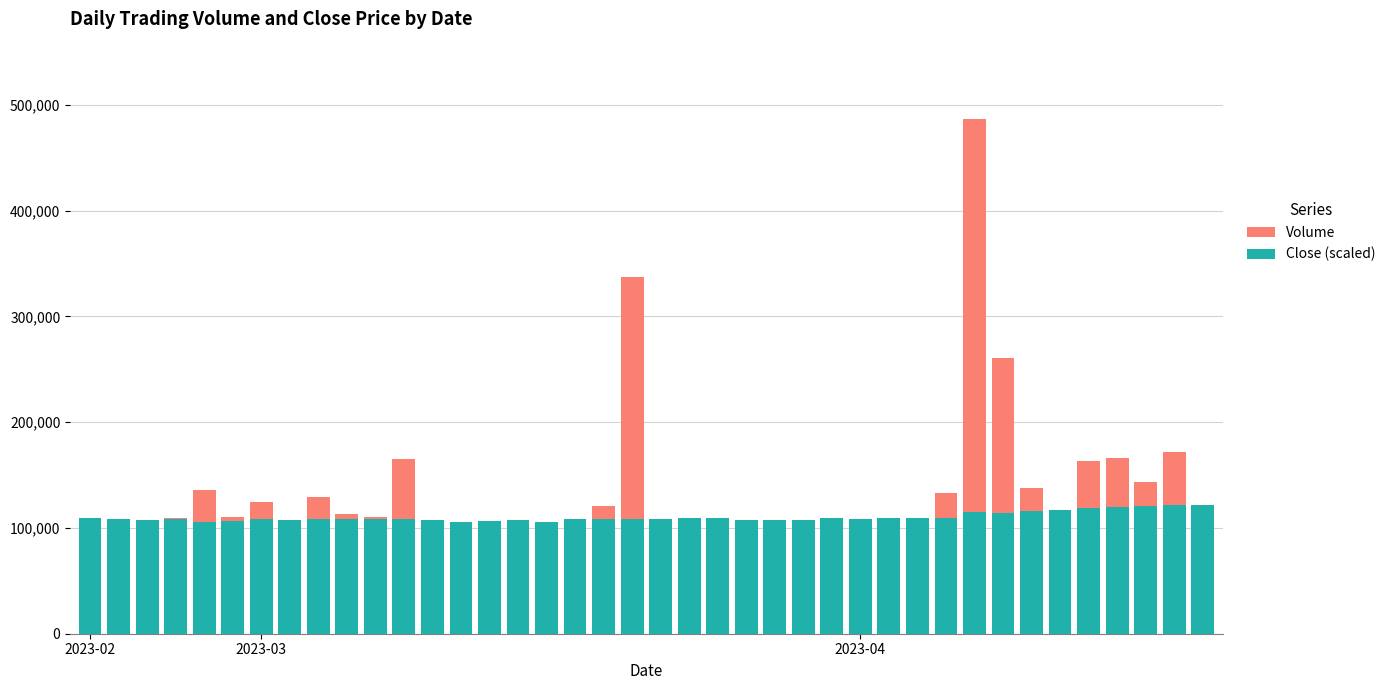

How many bars are there in total?

80